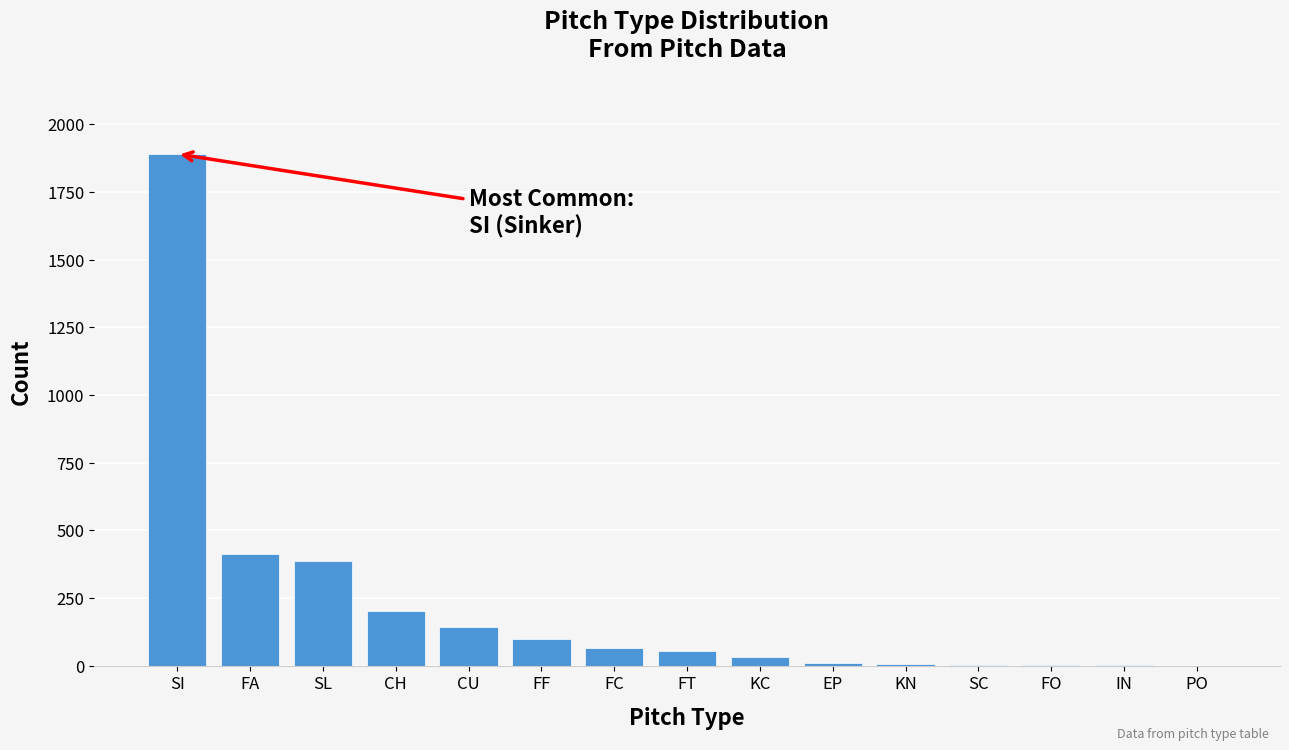

What is the sum of all values?

3321